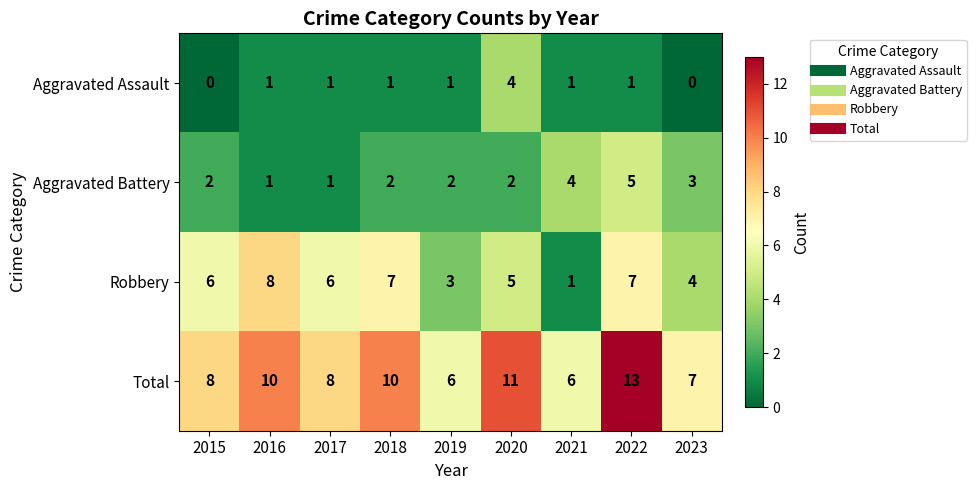

Rank the series by their maximum value, from lowest to highest.

Aggravated Assault, Aggravated Battery, Robbery, Total